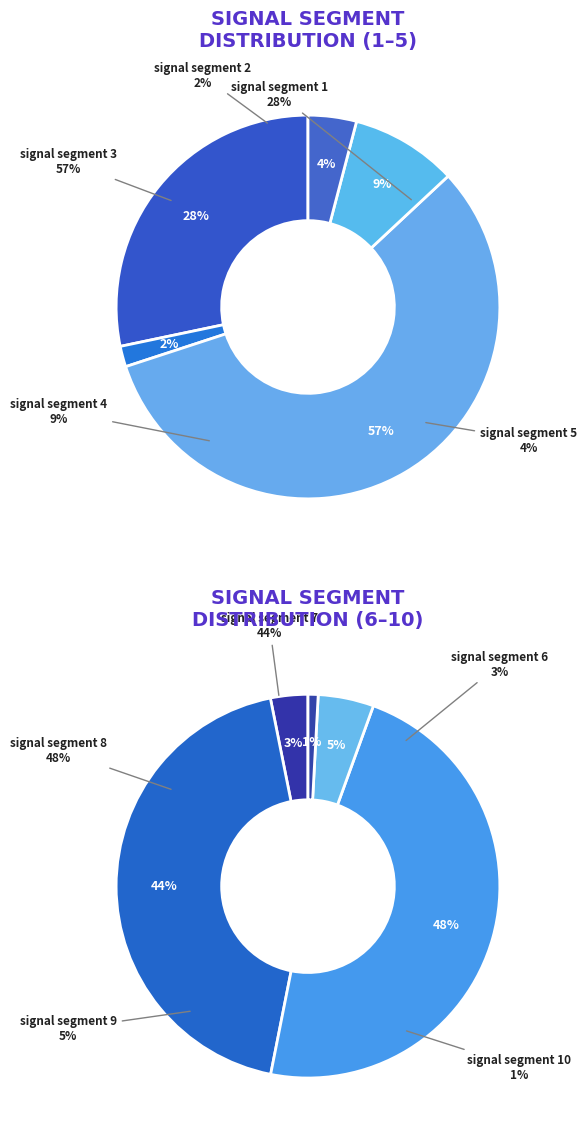

Which slice is the smallest?

signal segment 10